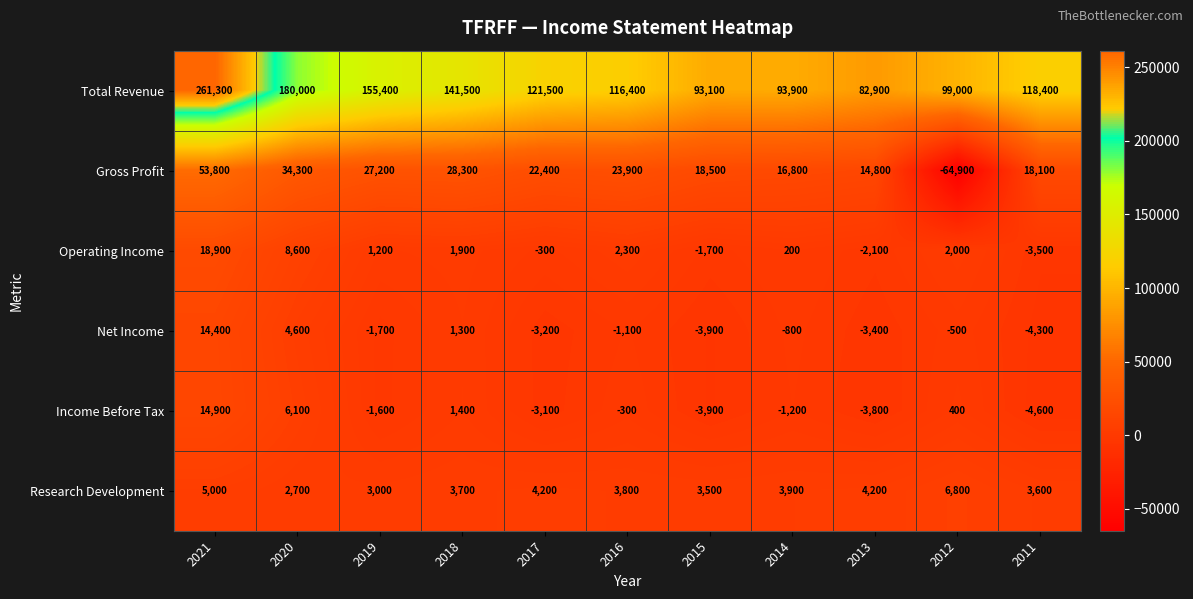

Where is Total Revenue nearest to the value 172100?

2020